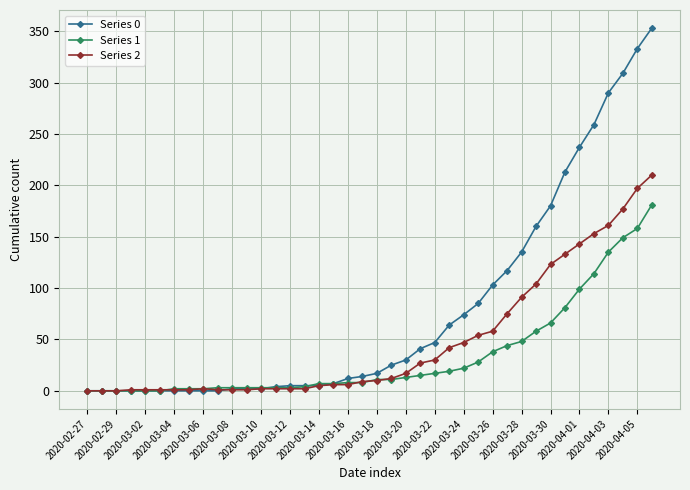

At how many categories does at least one series exceed 34?

17